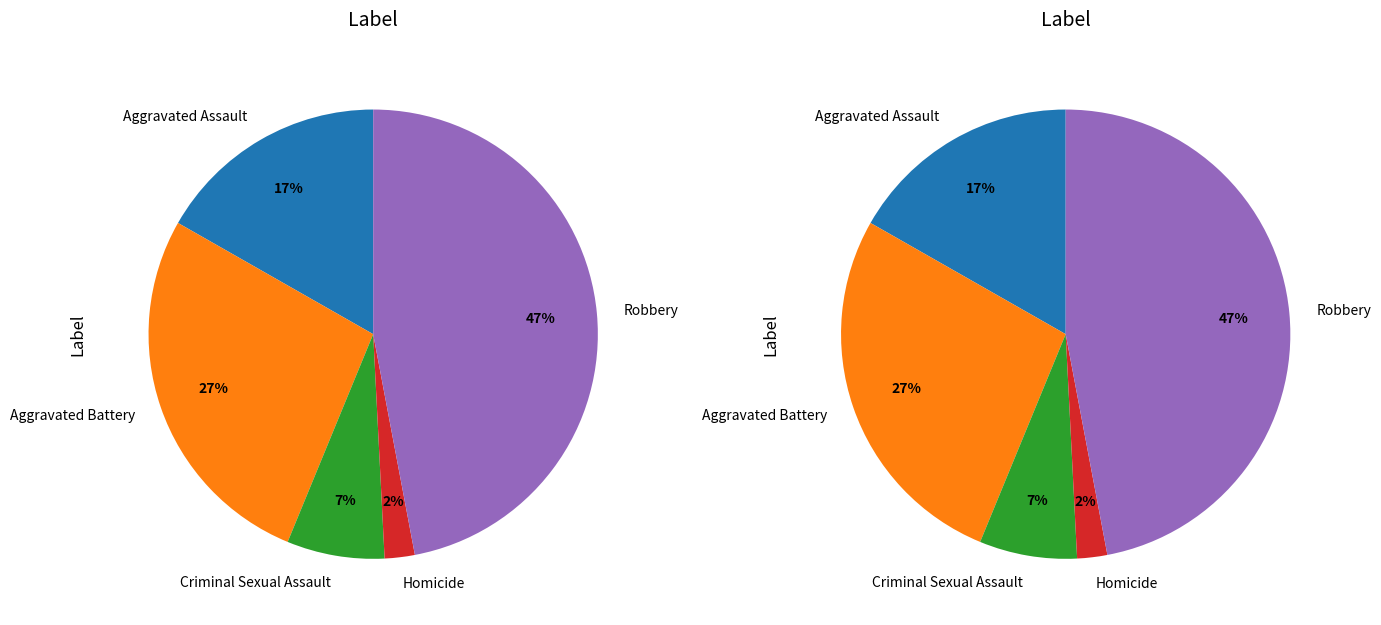

What is the ratio of the value at Robbery to the value at Aggravated Battery?

1.7